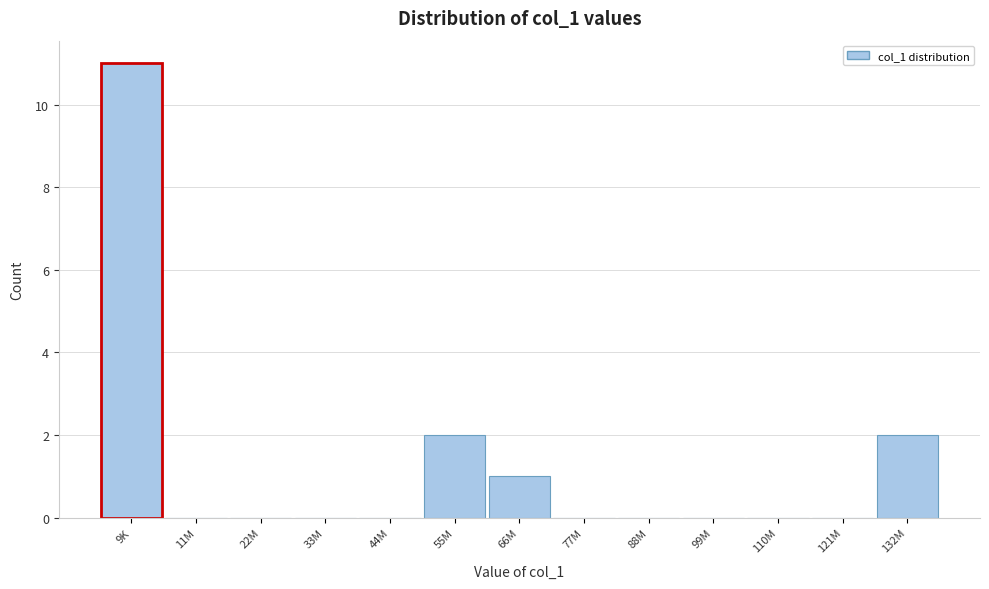

What is the change in value from 11M to 55M?

+2